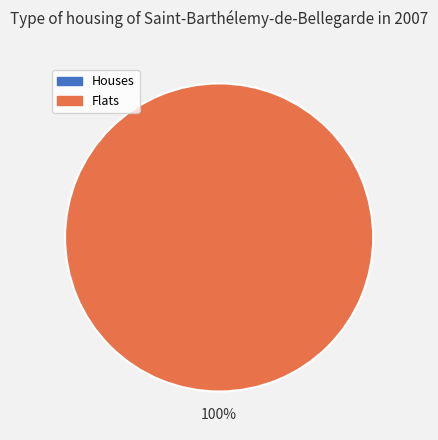

Is there a majority slice in this chart?

Yes